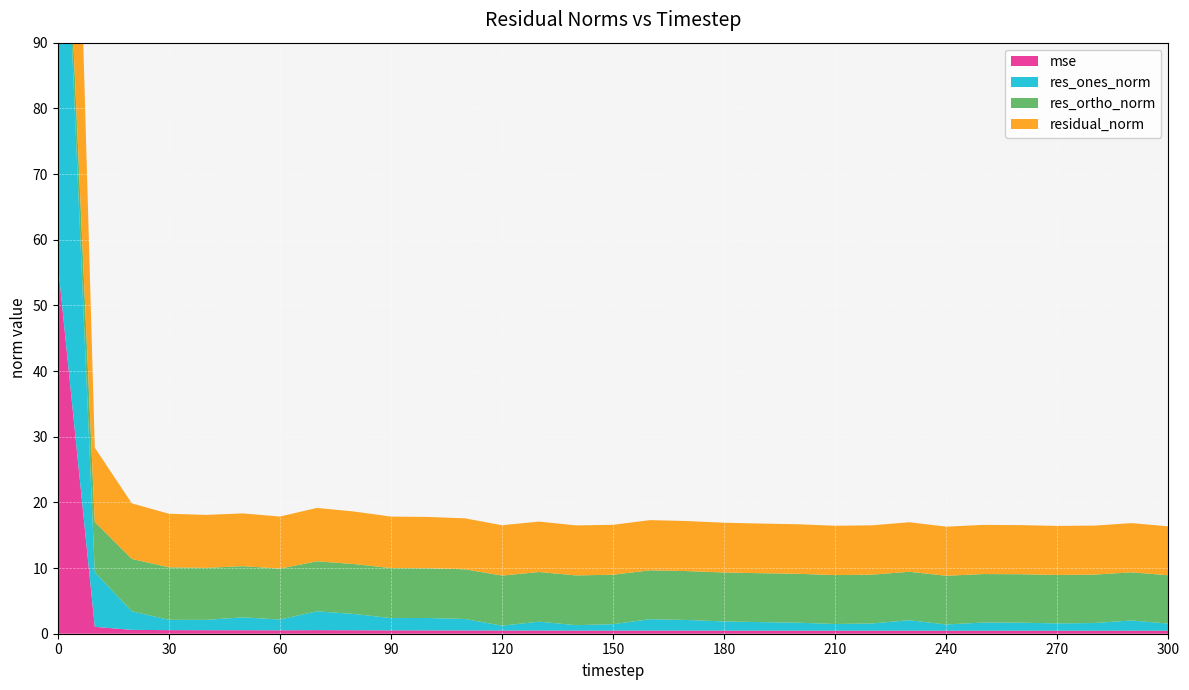

Reading right to left, what are all the values shown in this chart?

mse: 300=0.5	290=0.5	280=0.5	270=0.5	260=0.5	250=0.5	240=0.5	230=0.5	220=0.5	210=0.5	200=0.5	190=0.5	180=0.5	170=0.5	160=0.5	150=0.5	140=0.5	130=0.5	120=0.5	110=0.5	100=0.5	90=0.5	80=0.5	70=0.5	60=0.5	50=0.5	40=0.5	30=0.5	20=0.6	10=1.0	0=56.5
res_ones_norm: 300=1.1	290=1.6	280=1.2	270=1.1	260=1.2	250=1.2	240=0.9	230=1.6	220=1.1	210=1.0	200=1.2	190=1.3	180=1.4	170=1.6	160=1.7	150=1.0	140=0.8	130=1.4	120=0.7	110=1.7	100=1.9	90=1.9	80=2.5	70=2.9	60=1.6	50=2.0	40=1.6	30=1.6	20=2.8	10=8.3	0=82.9
res_ortho_norm: 300=7.4	290=7.3	280=7.4	270=7.4	260=7.4	250=7.4	240=7.4	230=7.4	220=7.4	210=7.4	200=7.4	190=7.4	180=7.5	170=7.4	160=7.4	150=7.5	140=7.6	130=7.6	120=7.6	110=7.6	100=7.6	90=7.6	80=7.6	70=7.6	60=7.8	50=7.8	40=7.9	30=8.0	20=8.0	10=7.7	0=3.6
residual_norm: 300=7.4	290=7.5	280=7.5	270=7.5	260=7.5	250=7.5	240=7.5	230=7.5	220=7.5	210=7.5	200=7.5	190=7.6	180=7.6	170=7.6	160=7.6	150=7.6	140=7.6	130=7.7	120=7.7	110=7.8	100=7.8	90=7.8	80=8.0	70=8.1	60=7.9	50=8.0	40=8.1	30=8.2	20=8.5	10=11.3	0=83.0